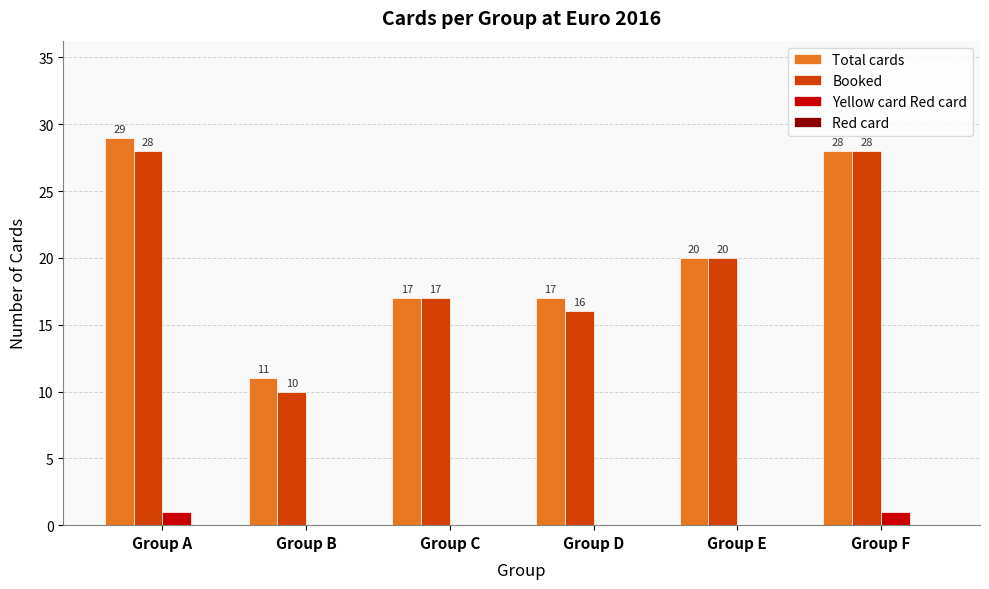

Reading right to left, list all the values displayed in this chart.

Total cards: Group F=28	Group E=20	Group D=17	Group C=17	Group B=11	Group A=29
Booked: Group F=28	Group E=20	Group D=16	Group C=17	Group B=10	Group A=28
Yellow card Red card: Group F=1	Group E=0	Group D=0	Group C=0	Group B=0	Group A=1